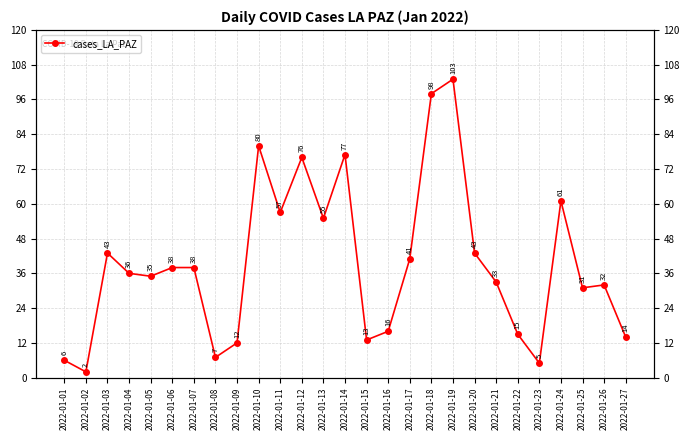

What is the difference between the values at 2022-01-19 and 2022-01-01?

97